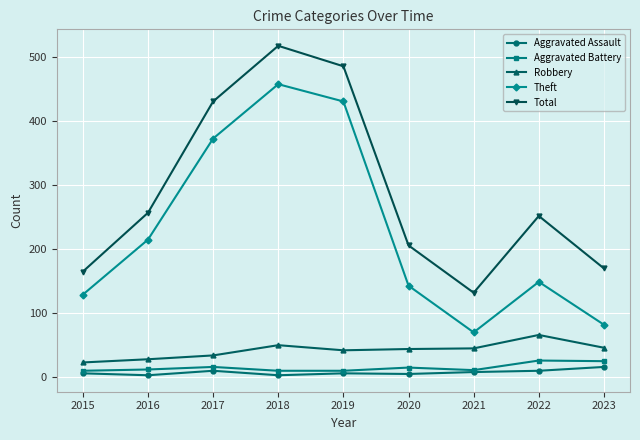

The value of Aggravated Assault at 2019 is 5. True or false?

True